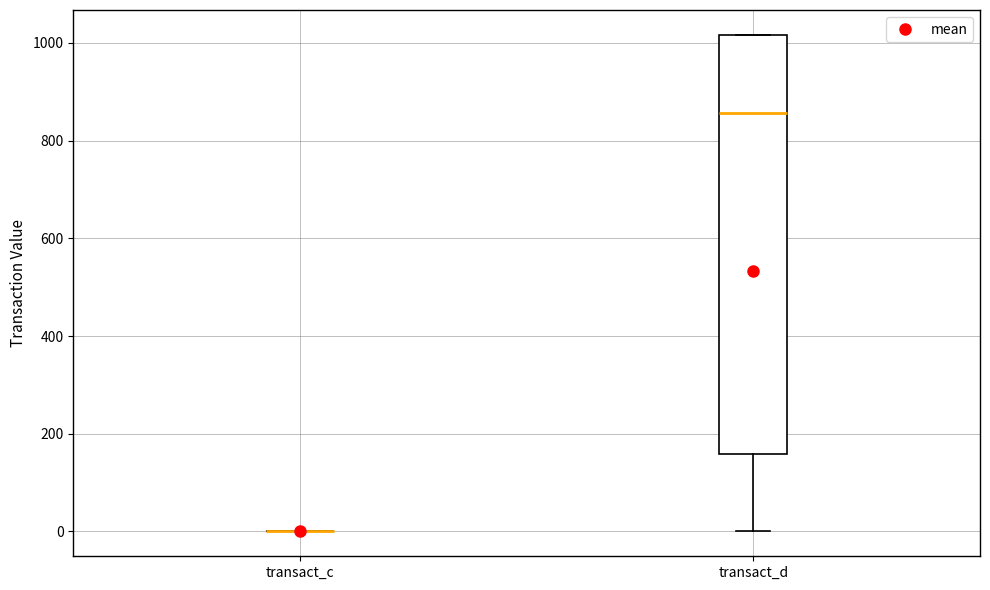

Reading left to right, read every box against the y-axis: the position of its median line, the range the box covers, and the ends of its whiskers. The values are not printed on the chart, so give them approximately, as read against the axis.

transact_c: box collapsed to a line at 0, whiskers 0 to 0
transact_d: median 860, box 160 to 1020, whiskers 0 to 1020